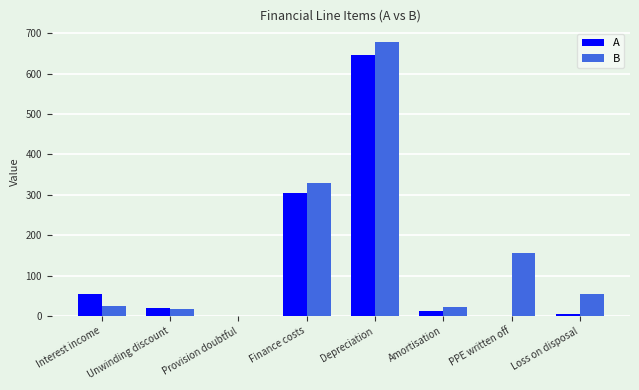

Is the value of B at Loss on disposal greater than the value of A at PPE written off?

Yes